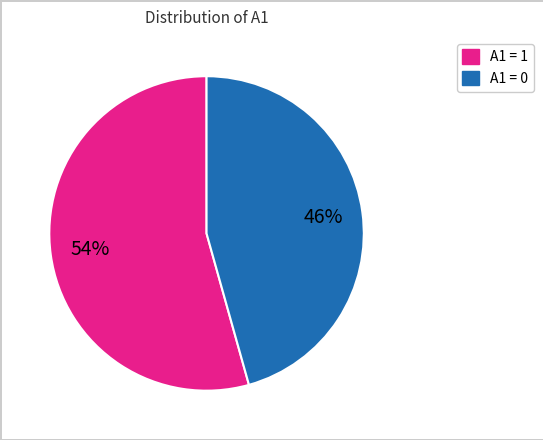

How many slices are in this pie chart?

2